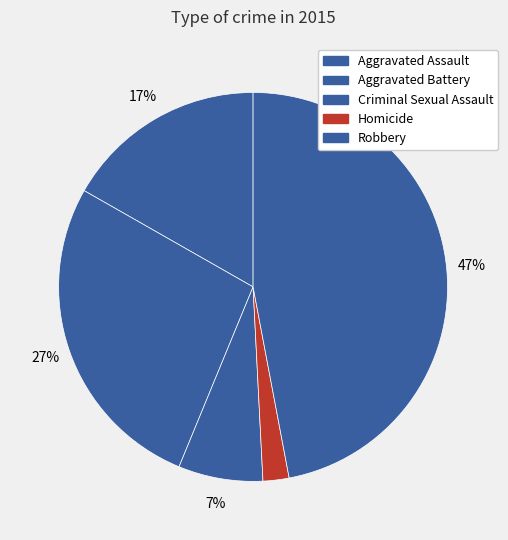

To the nearest percent, what is the average slice percentage?

20%